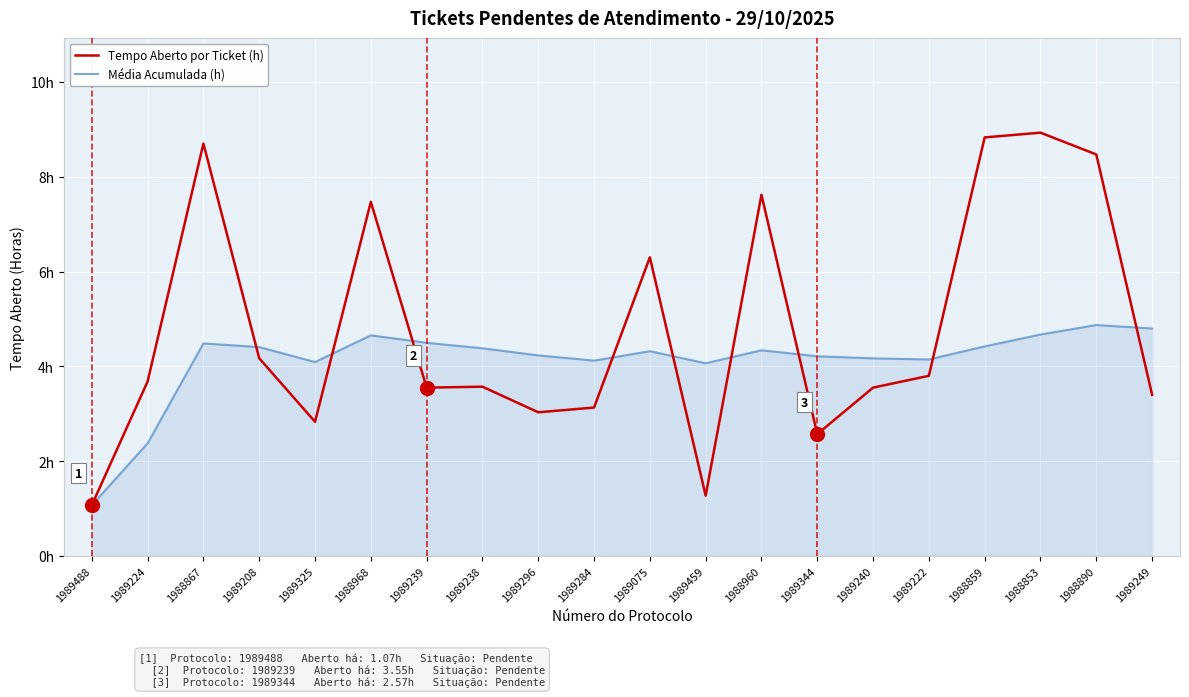

After their last crossing, which series has the higher values: Tempo Aberto por Ticket (h) or Média Acumulada (h)?

Média Acumulada (h)